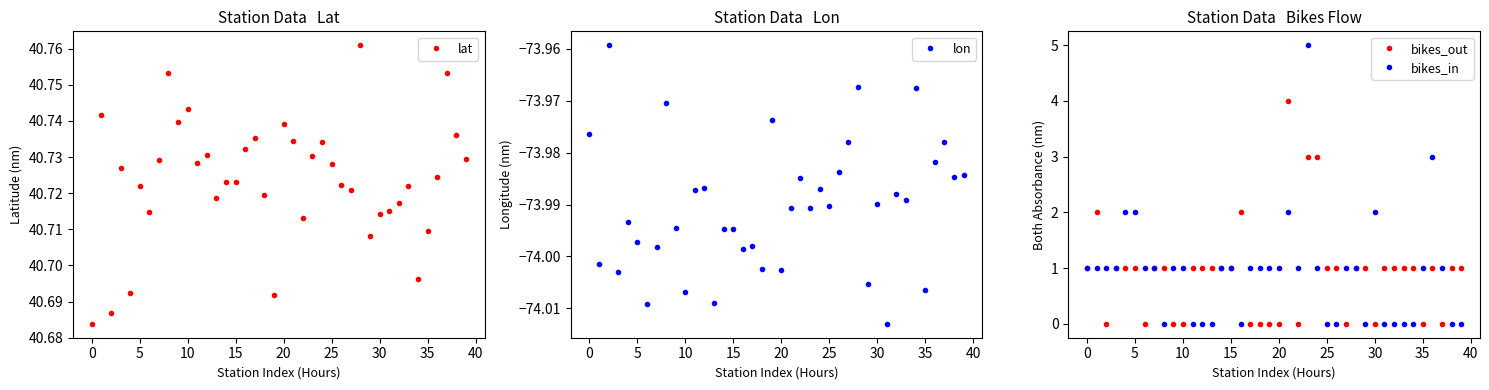

Is it true that lat equals 40.7 at 27?

True